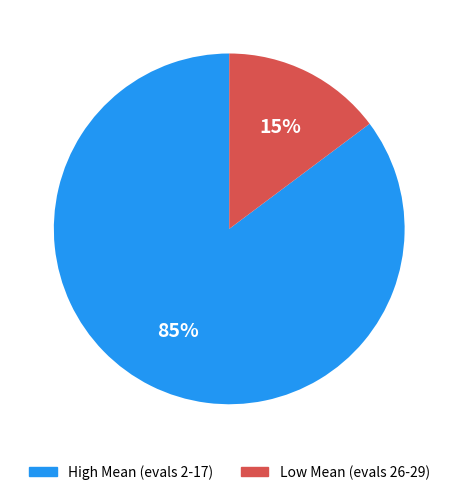

What percentage is the High Mean (evals 2-17) slice, to the nearest percent?

85%